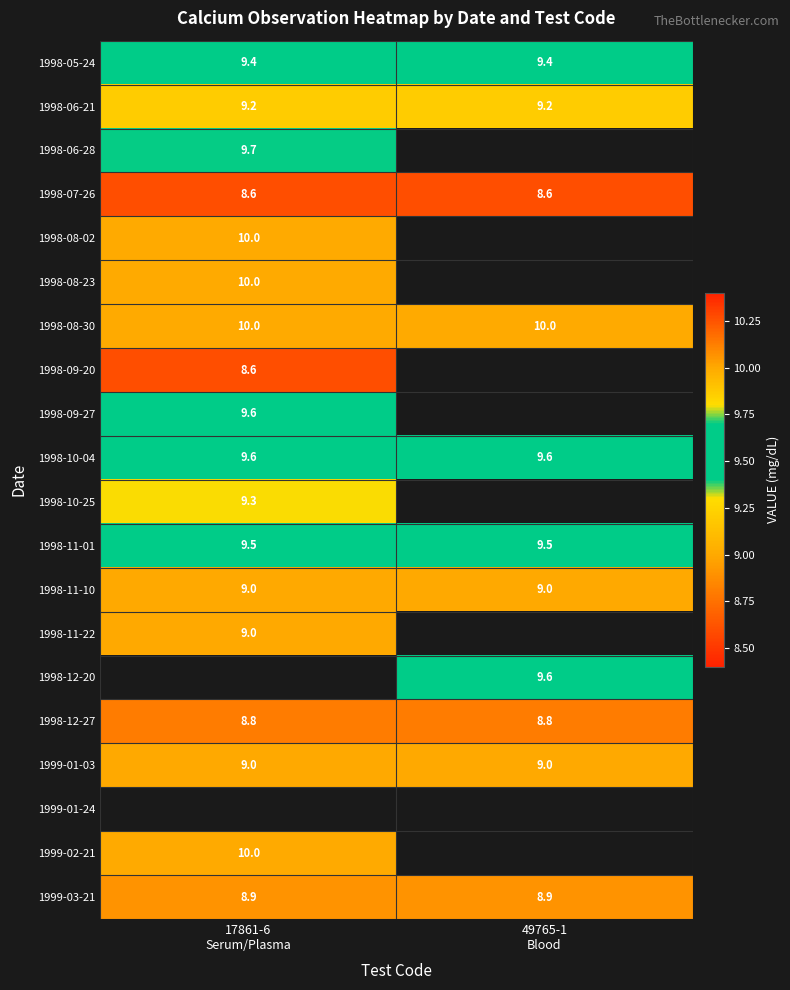

What is the sum of all 1998-12-27 values?

17.6